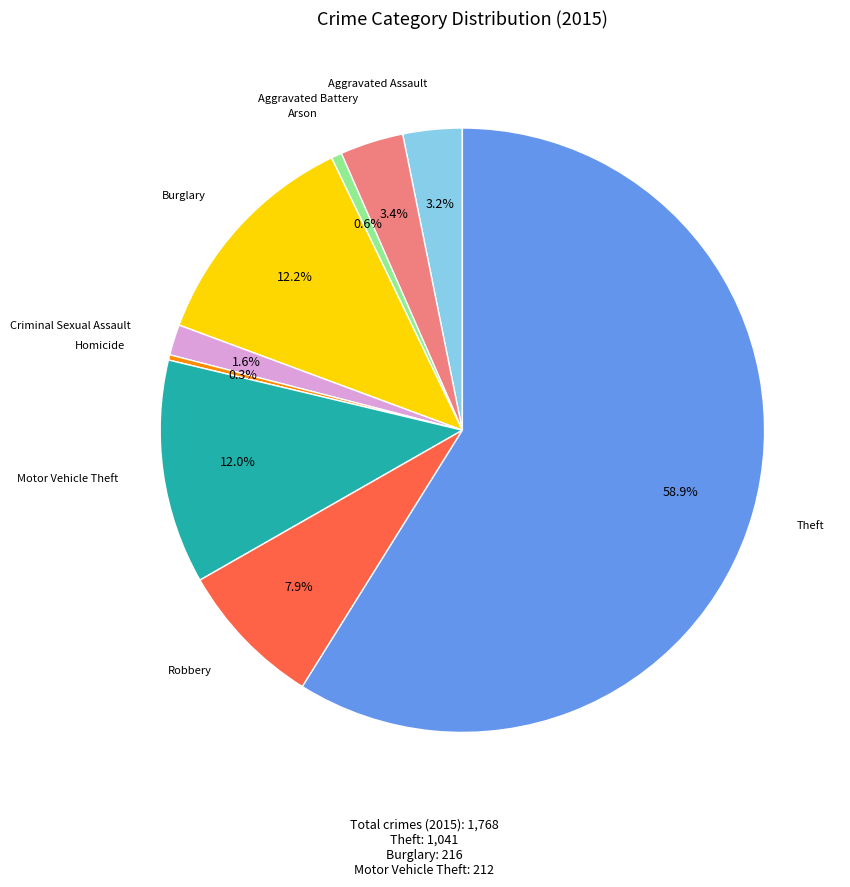

What is the largest slice in the pie chart?

Theft